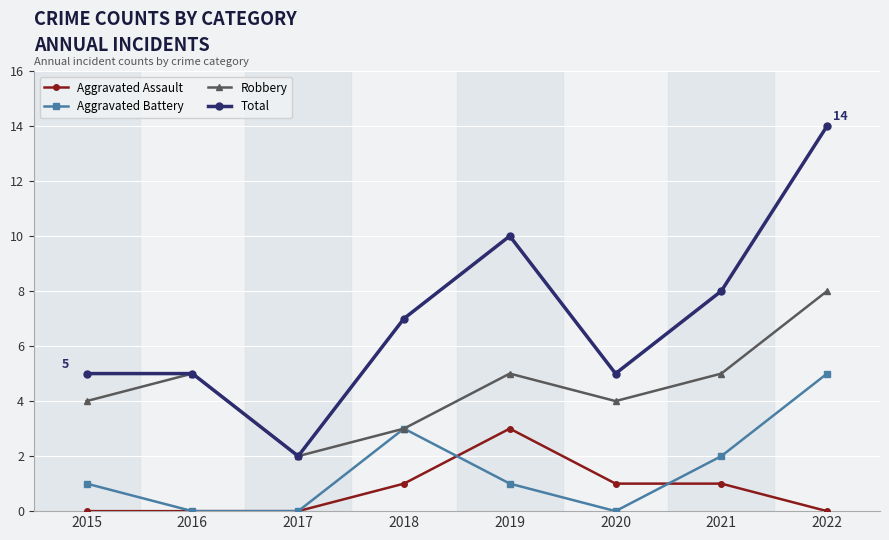

How many series are shown in this chart?

4